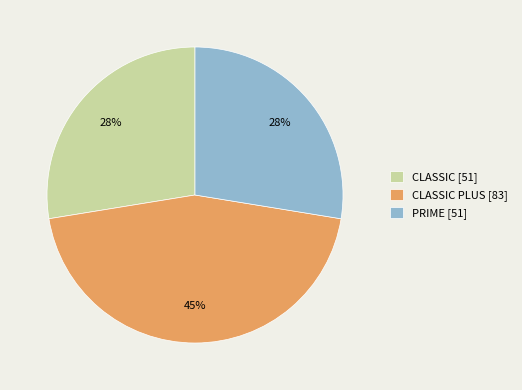

Which has a higher value, PRIME [51] or CLASSIC PLUS [83]?

CLASSIC PLUS [83]